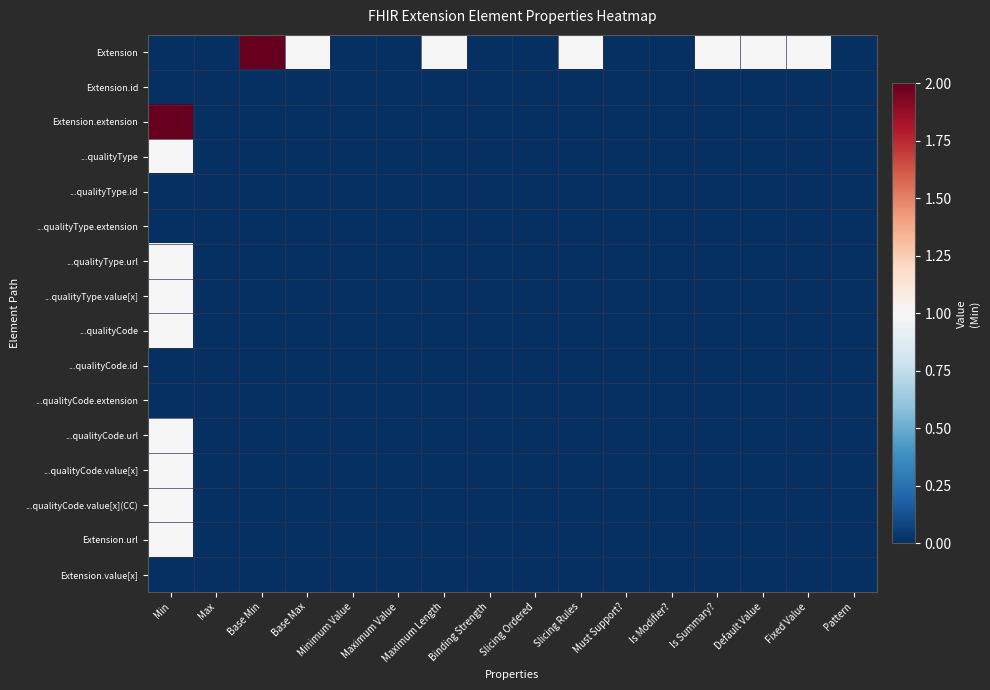

Reading left to right, extract all data points from this chart.

Extension: Min=0	Max=0	Base Min=2	Base Max=1	Minimum Value=0	Maximum Value=0	Maximum Length=1	Binding Strength=0	Slicing Ordered=0	Slicing Rules=1	Must Support?=0	Is Modifier?=0	Is Summary?=1	Default Value=1	Fixed Value=1	Pattern=0
Extension.id: Min=0	Max=0	Base Min=0	Base Max=0	Minimum Value=0	Maximum Value=0	Maximum Length=0	Binding Strength=0	Slicing Ordered=0	Slicing Rules=0	Must Support?=0	Is Modifier?=0	Is Summary?=0	Default Value=0	Fixed Value=0	Pattern=0
Extension.extension: Min=2	Max=0	Base Min=0	Base Max=0	Minimum Value=0	Maximum Value=0	Maximum Length=0	Binding Strength=0	Slicing Ordered=0	Slicing Rules=0	Must Support?=0	Is Modifier?=0	Is Summary?=0	Default Value=0	Fixed Value=0	Pattern=0
...qualityType: Min=1	Max=0	Base Min=0	Base Max=0	Minimum Value=0	Maximum Value=0	Maximum Length=0	Binding Strength=0	Slicing Ordered=0	Slicing Rules=0	Must Support?=0	Is Modifier?=0	Is Summary?=0	Default Value=0	Fixed Value=0	Pattern=0
...qualityType.id: Min=0	Max=0	Base Min=0	Base Max=0	Minimum Value=0	Maximum Value=0	Maximum Length=0	Binding Strength=0	Slicing Ordered=0	Slicing Rules=0	Must Support?=0	Is Modifier?=0	Is Summary?=0	Default Value=0	Fixed Value=0	Pattern=0
...qualityType.extension: Min=0	Max=0	Base Min=0	Base Max=0	Minimum Value=0	Maximum Value=0	Maximum Length=0	Binding Strength=0	Slicing Ordered=0	Slicing Rules=0	Must Support?=0	Is Modifier?=0	Is Summary?=0	Default Value=0	Fixed Value=0	Pattern=0
...qualityType.url: Min=1	Max=0	Base Min=0	Base Max=0	Minimum Value=0	Maximum Value=0	Maximum Length=0	Binding Strength=0	Slicing Ordered=0	Slicing Rules=0	Must Support?=0	Is Modifier?=0	Is Summary?=0	Default Value=0	Fixed Value=0	Pattern=0
...qualityType.value[x]: Min=1	Max=0	Base Min=0	Base Max=0	Minimum Value=0	Maximum Value=0	Maximum Length=0	Binding Strength=0	Slicing Ordered=0	Slicing Rules=0	Must Support?=0	Is Modifier?=0	Is Summary?=0	Default Value=0	Fixed Value=0	Pattern=0
...qualityCode: Min=1	Max=0	Base Min=0	Base Max=0	Minimum Value=0	Maximum Value=0	Maximum Length=0	Binding Strength=0	Slicing Ordered=0	Slicing Rules=0	Must Support?=0	Is Modifier?=0	Is Summary?=0	Default Value=0	Fixed Value=0	Pattern=0
...qualityCode.id: Min=0	Max=0	Base Min=0	Base Max=0	Minimum Value=0	Maximum Value=0	Maximum Length=0	Binding Strength=0	Slicing Ordered=0	Slicing Rules=0	Must Support?=0	Is Modifier?=0	Is Summary?=0	Default Value=0	Fixed Value=0	Pattern=0
...qualityCode.extension: Min=0	Max=0	Base Min=0	Base Max=0	Minimum Value=0	Maximum Value=0	Maximum Length=0	Binding Strength=0	Slicing Ordered=0	Slicing Rules=0	Must Support?=0	Is Modifier?=0	Is Summary?=0	Default Value=0	Fixed Value=0	Pattern=0
...qualityCode.url: Min=1	Max=0	Base Min=0	Base Max=0	Minimum Value=0	Maximum Value=0	Maximum Length=0	Binding Strength=0	Slicing Ordered=0	Slicing Rules=0	Must Support?=0	Is Modifier?=0	Is Summary?=0	Default Value=0	Fixed Value=0	Pattern=0
...qualityCode.value[x]: Min=1	Max=0	Base Min=0	Base Max=0	Minimum Value=0	Maximum Value=0	Maximum Length=0	Binding Strength=0	Slicing Ordered=0	Slicing Rules=0	Must Support?=0	Is Modifier?=0	Is Summary?=0	Default Value=0	Fixed Value=0	Pattern=0
...qualityCode.value[x](CC): Min=1	Max=0	Base Min=0	Base Max=0	Minimum Value=0	Maximum Value=0	Maximum Length=0	Binding Strength=0	Slicing Ordered=0	Slicing Rules=0	Must Support?=0	Is Modifier?=0	Is Summary?=0	Default Value=0	Fixed Value=0	Pattern=0
Extension.url: Min=1	Max=0	Base Min=0	Base Max=0	Minimum Value=0	Maximum Value=0	Maximum Length=0	Binding Strength=0	Slicing Ordered=0	Slicing Rules=0	Must Support?=0	Is Modifier?=0	Is Summary?=0	Default Value=0	Fixed Value=0	Pattern=0
Extension.value[x]: Min=0	Max=0	Base Min=0	Base Max=0	Minimum Value=0	Maximum Value=0	Maximum Length=0	Binding Strength=0	Slicing Ordered=0	Slicing Rules=0	Must Support?=0	Is Modifier?=0	Is Summary?=0	Default Value=0	Fixed Value=0	Pattern=0